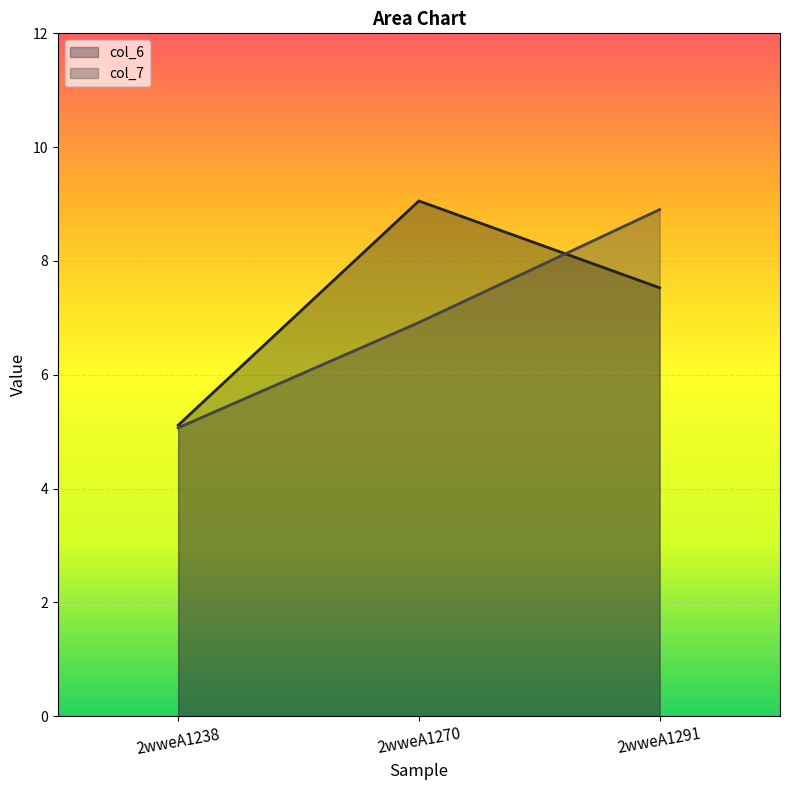

What is the minimum value shown in the chart?

5.1